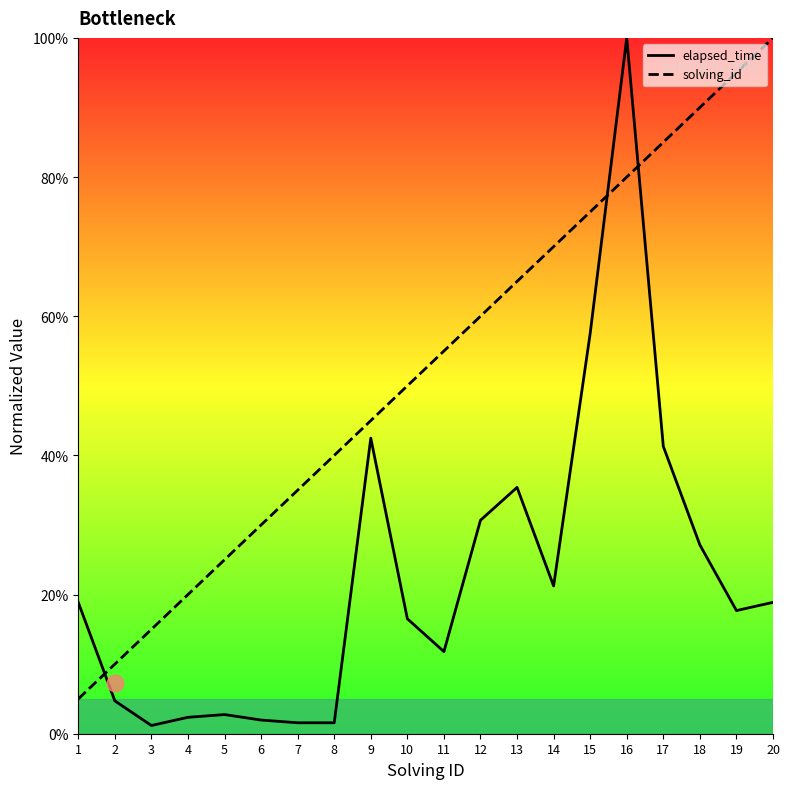

Reading left to right, extract all data points from this chart.

elapsed_time: 18.9	4.7	1.2	2.4	2.8	2.0	1.6	1.6	42.5	16.5	11.8	30.7	35.4	21.2	57.5	100.0	41.3	27.1	17.7	18.9
solving_id: 5.0	10.0	15.0	20.0	25.0	30.0	35.0	40.0	45.0	50.0	55.0	60.0	65.0	70.0	75.0	80.0	85.0	90.0	95.0	100.0